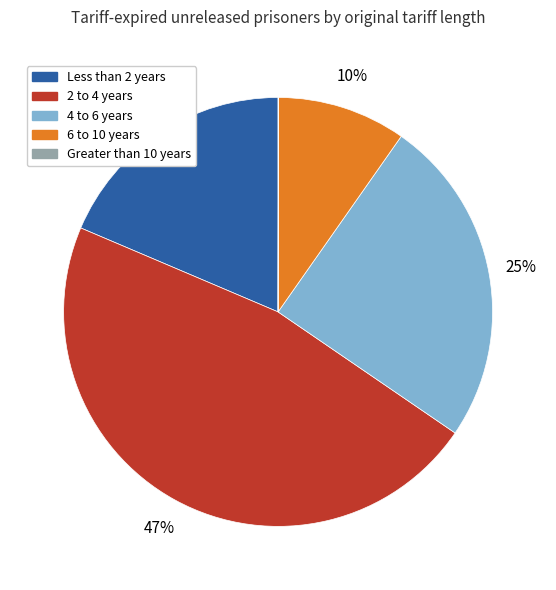

Which has a higher value, Less than 2 years or 6 to 10 years?

Less than 2 years